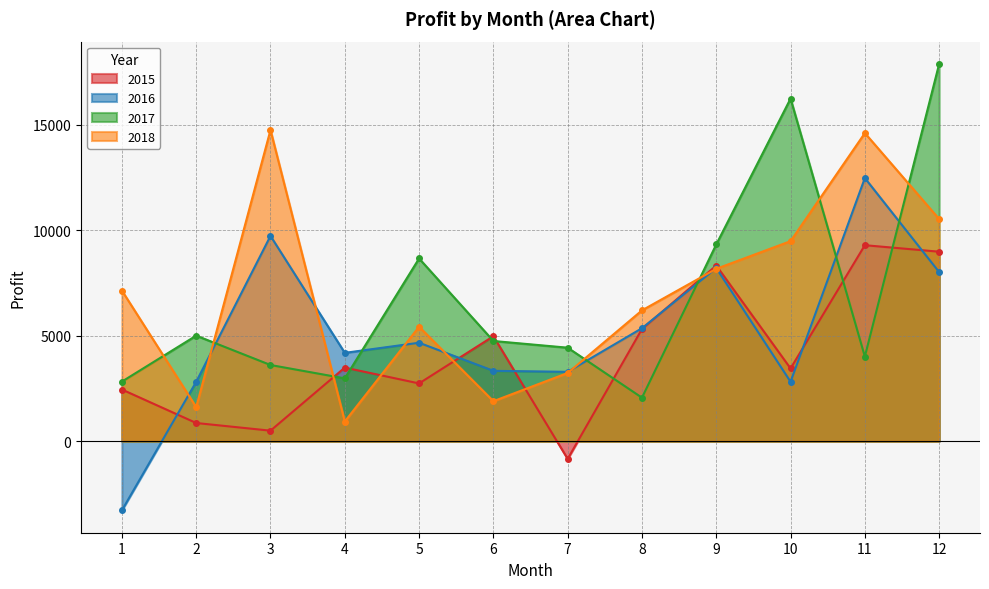

What are all the series names shown in the legend?

2015, 2016, 2017, 2018